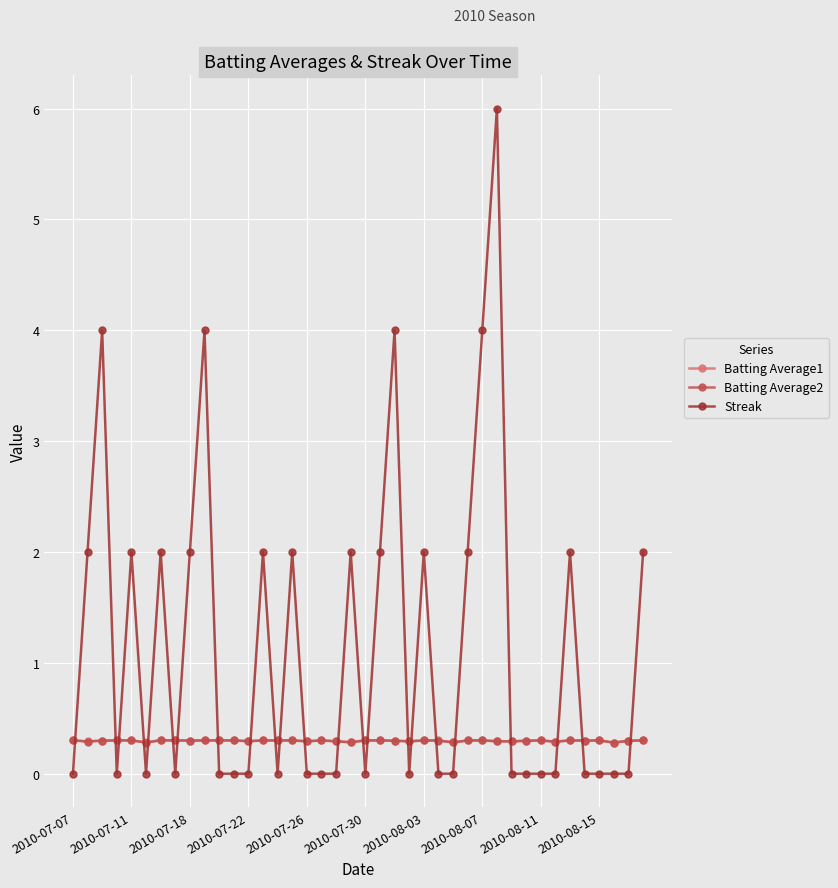

What is the sum of all Streak values?

46.0